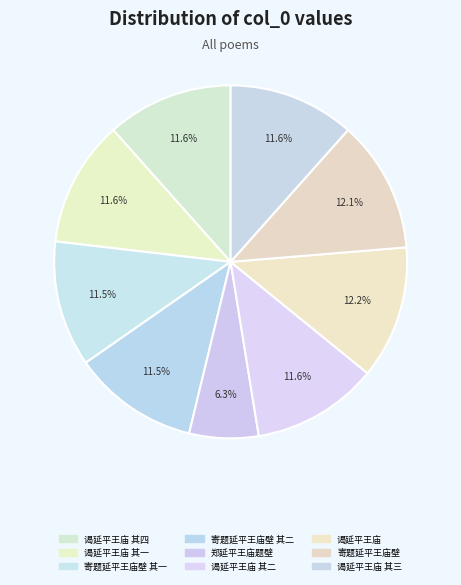

How many segments does this pie chart have?

9